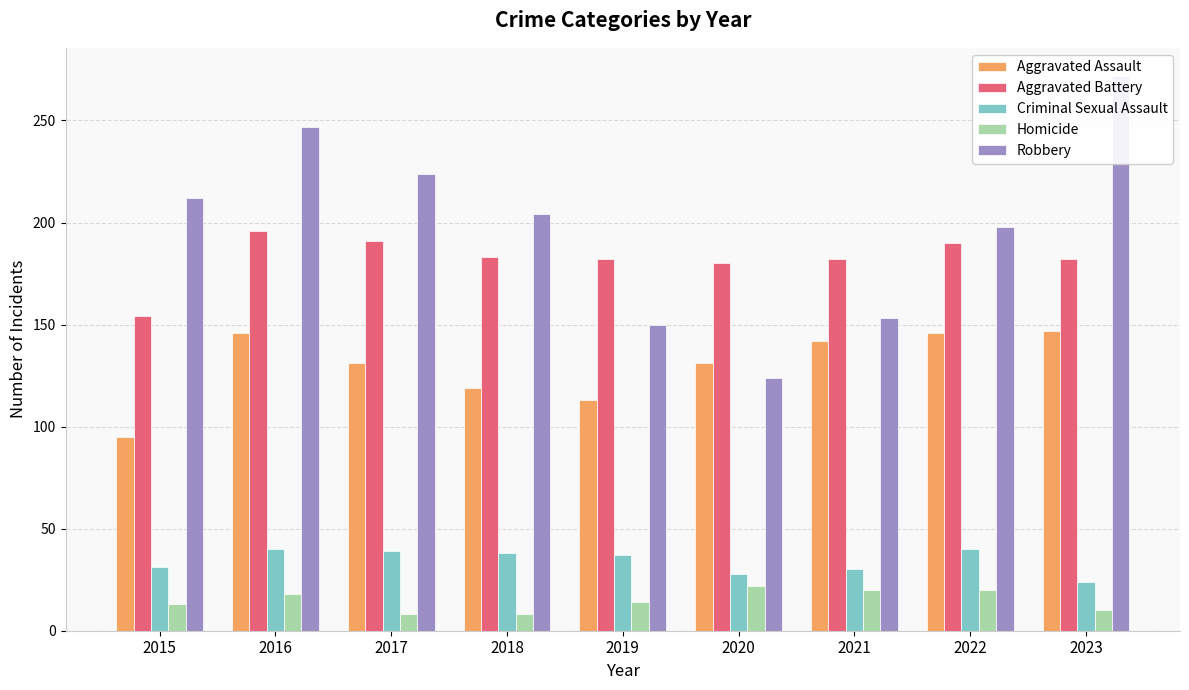

At 2018, list the series in order from smallest to largest.

Homicide, Criminal Sexual Assault, Aggravated Assault, Aggravated Battery, Robbery